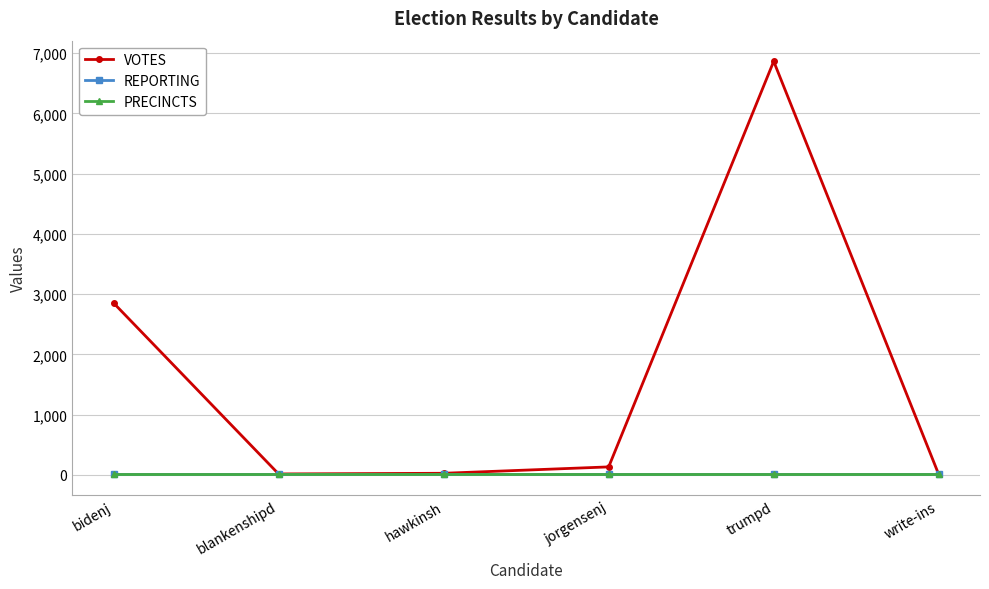

Reading left to right, extract all data points from this chart.

VOTES: bidenj=2853	blankenshipd=14	hawkinsh=25	jorgensenj=131	trumpd=6865	write-ins=5
REPORTING: bidenj=20	blankenshipd=20	hawkinsh=20	jorgensenj=20	trumpd=20	write-ins=20
PRECINCTS: bidenj=20	blankenshipd=20	hawkinsh=20	jorgensenj=20	trumpd=20	write-ins=20